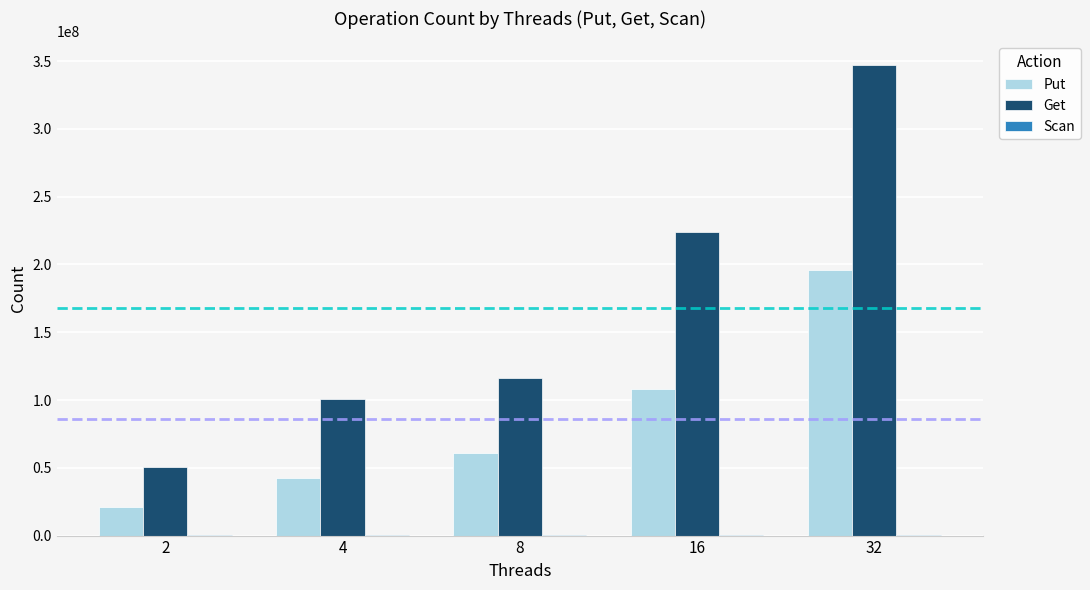

What is the sum of the Get values at 2 and 4?

151464755